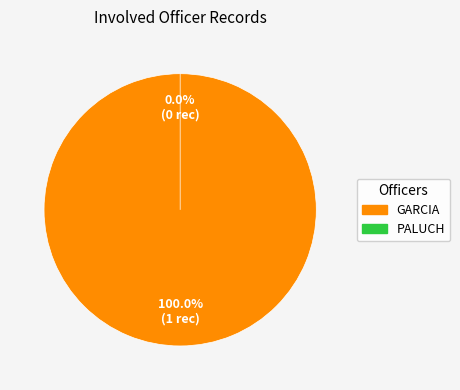

How many segments does this pie chart have?

2